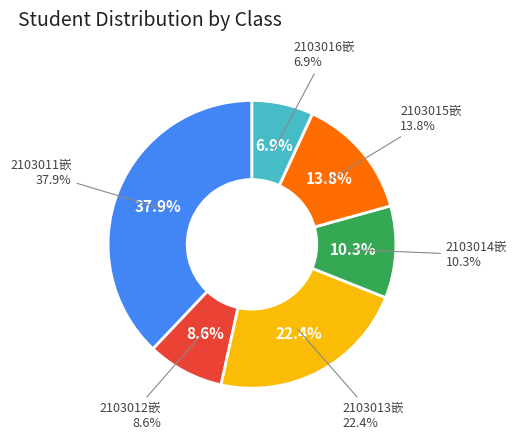

What percentage is the 2103012嵌 slice, to the nearest percent?

9%